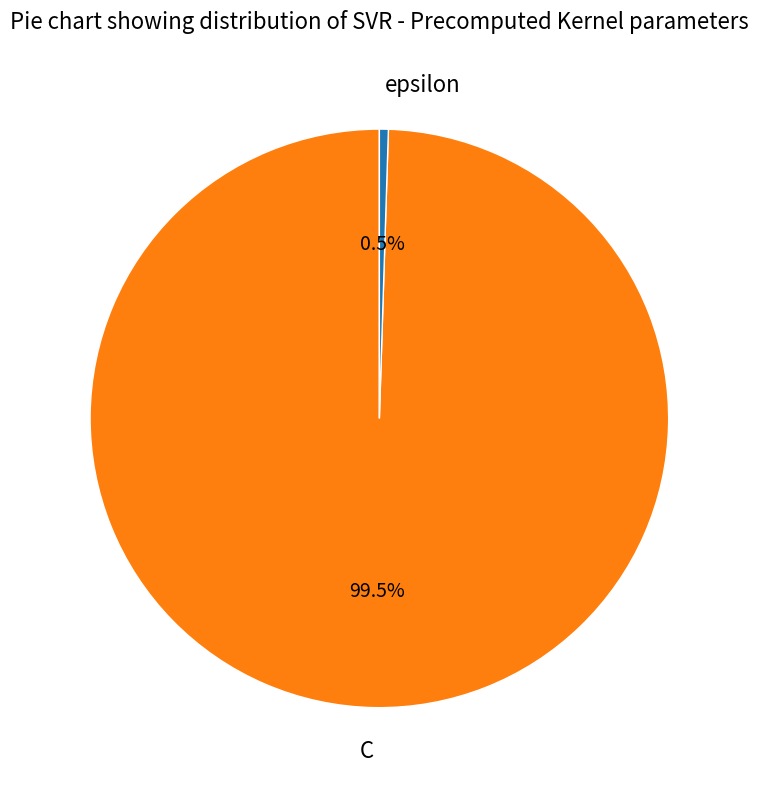

Between C and epsilon, which is larger?

C